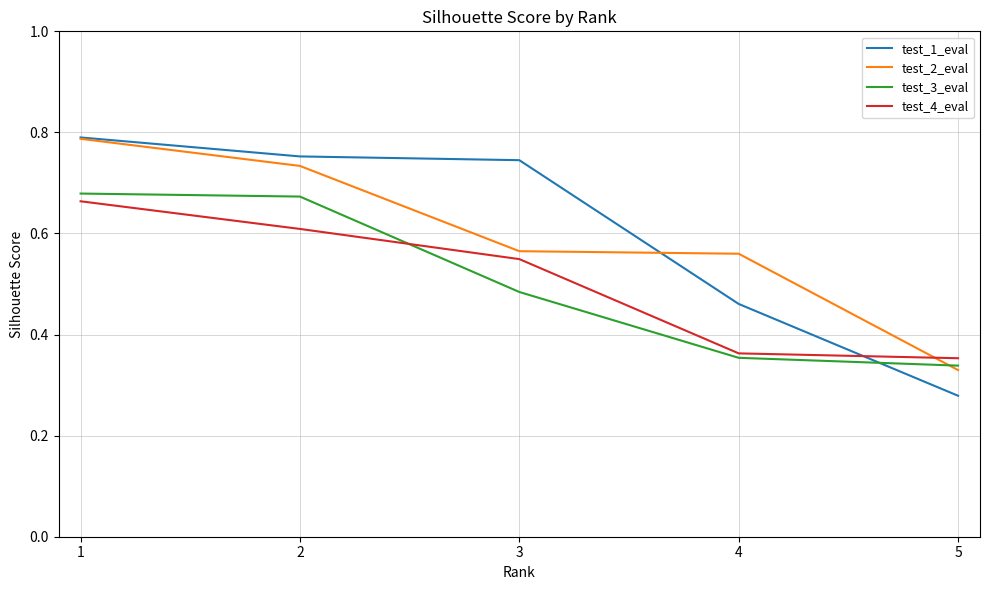

Which series has the largest range (max minus min)?

test_1_eval